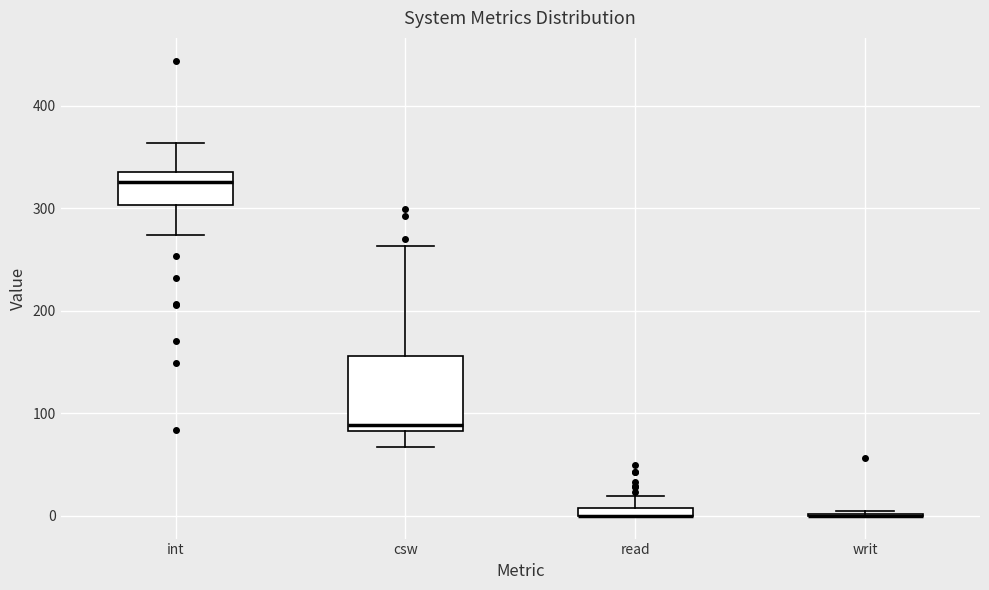

Which box is the tallest, from its lower edge to its upper edge?

csw